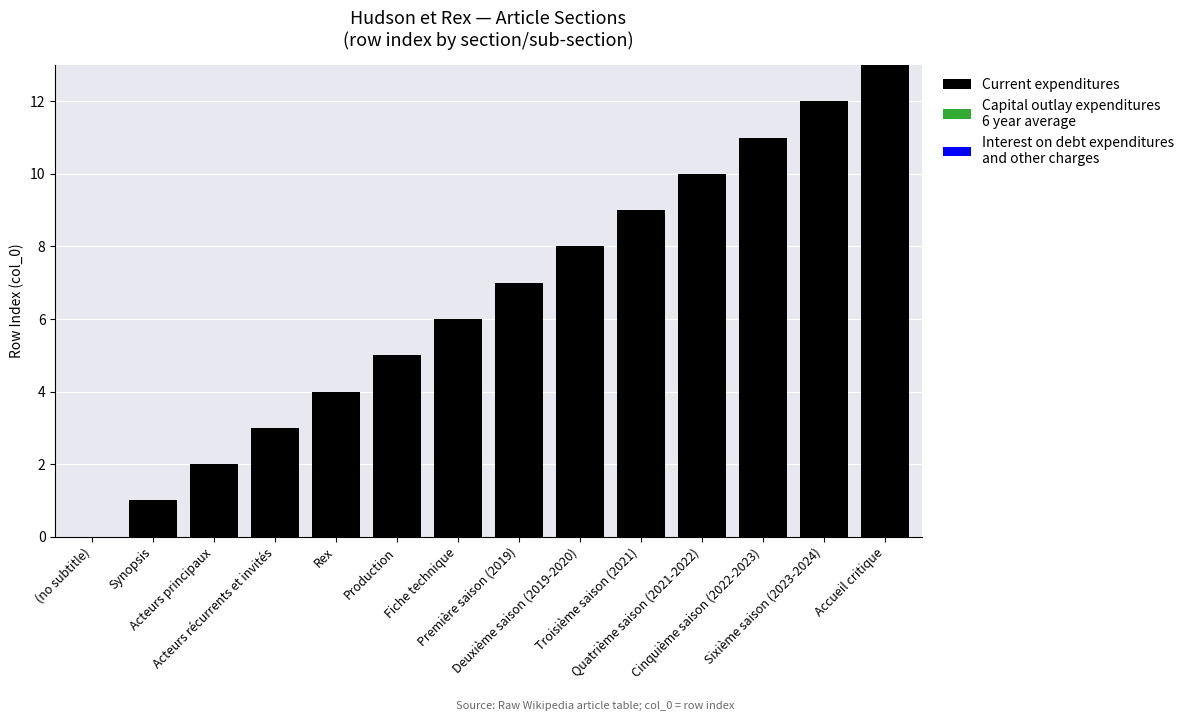

What is the maximum value shown in the chart?

13